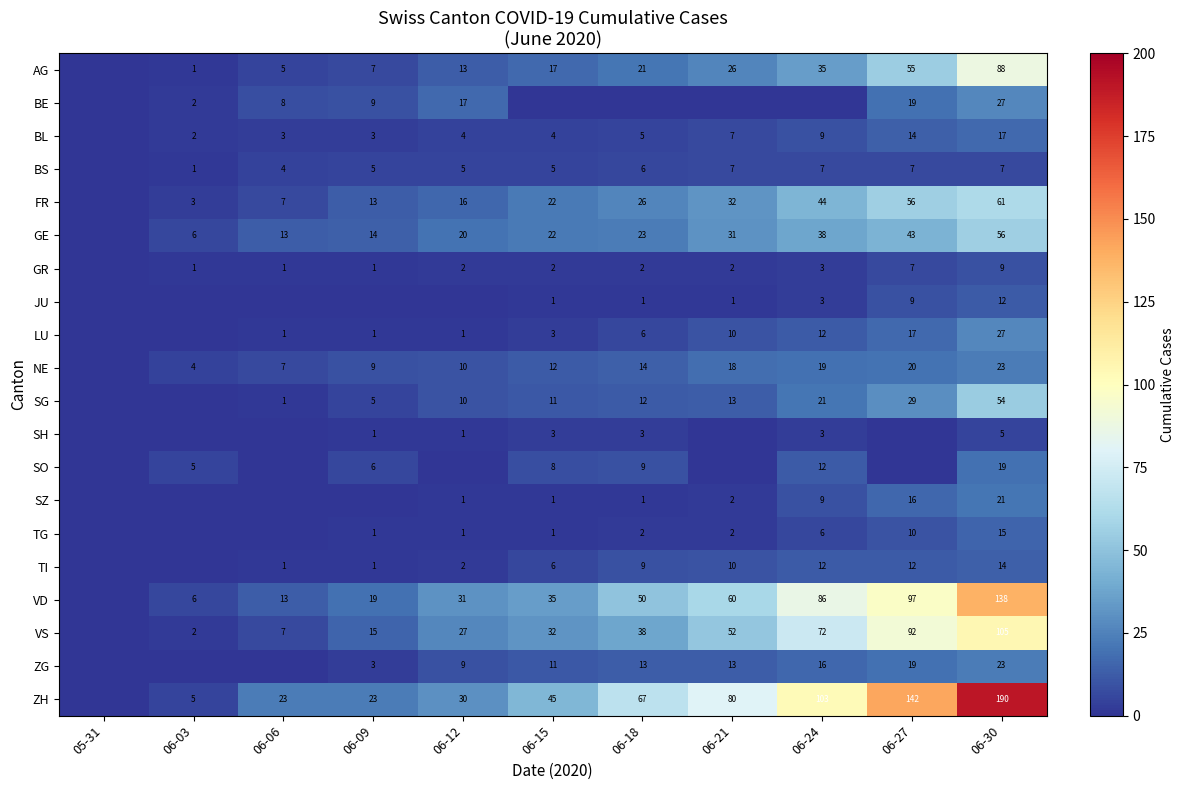

Is the value of LU at 06-12 greater than the value of GE at 06-06?

No